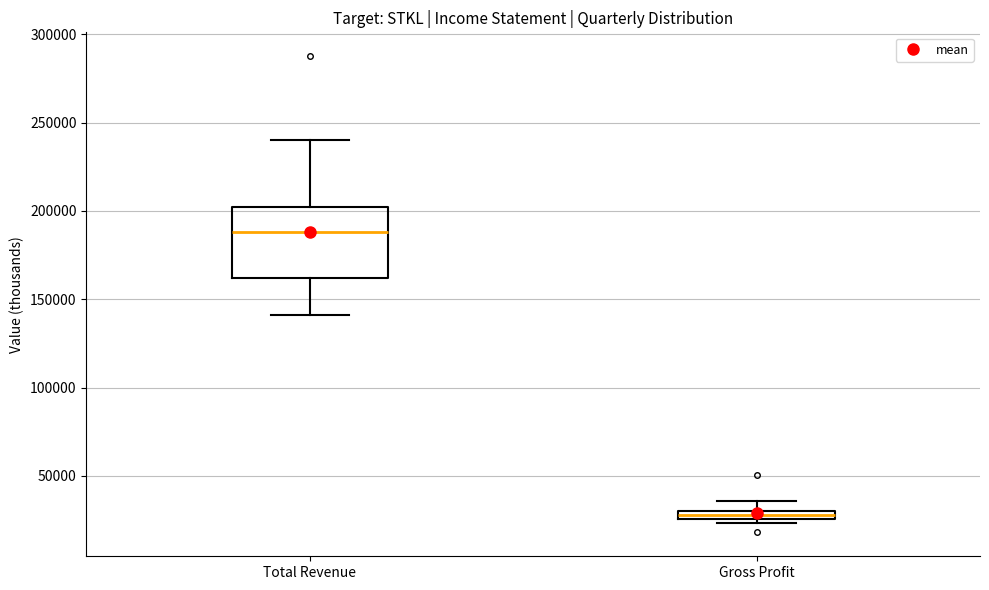

Where is the lower edge of the box for Gross Profit on the y-axis? The values are not printed on the chart, so give them approximately, as read against the axis.

25000